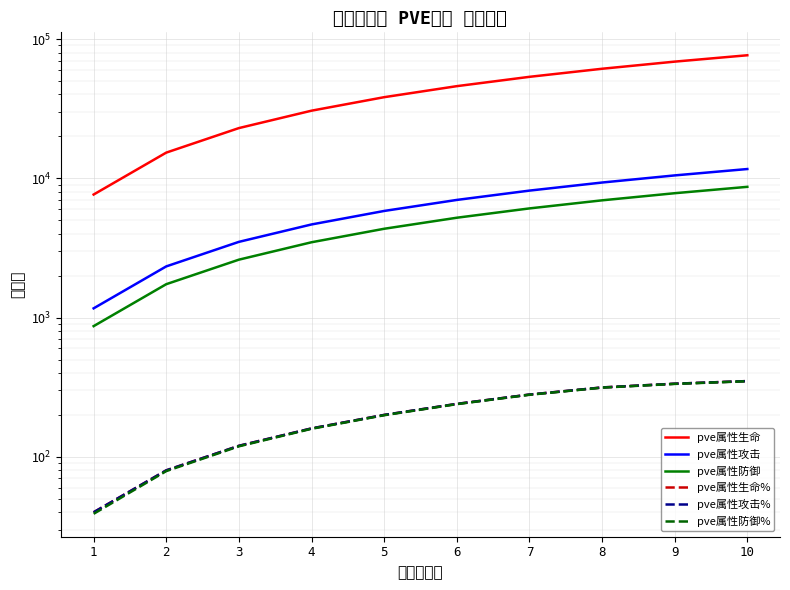

What is the value of the pve属性攻击 point at the 1st from the left?

1165